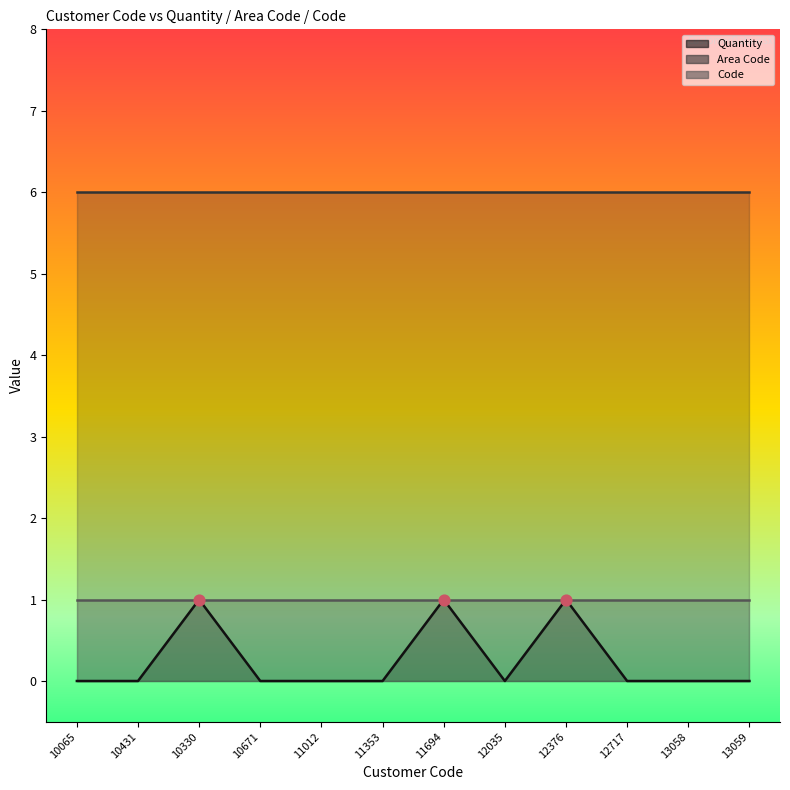

Which series reaches the maximum Y coordinate?

Area Code